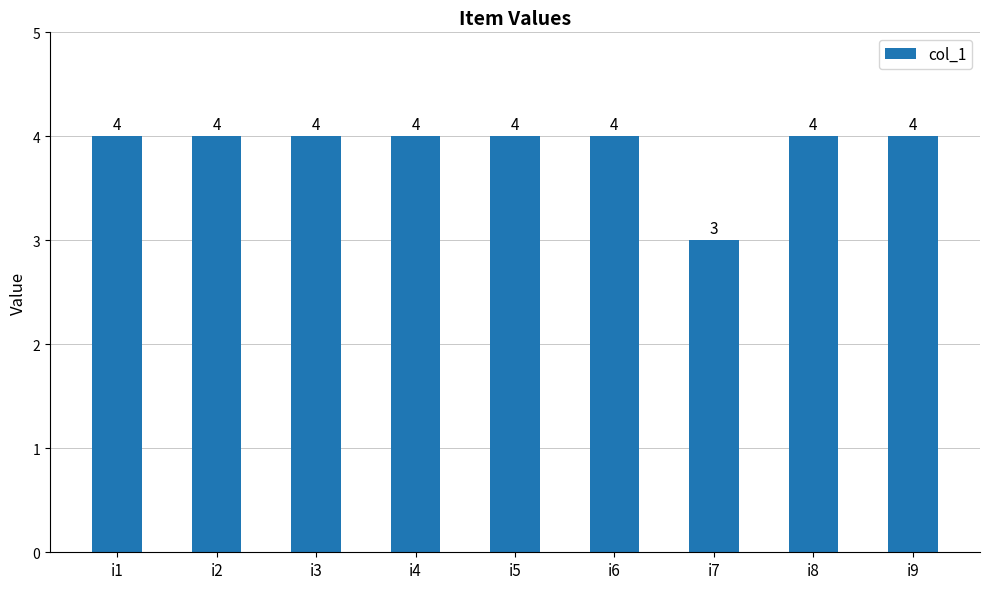

The value at i8 is 6. True or false?

False